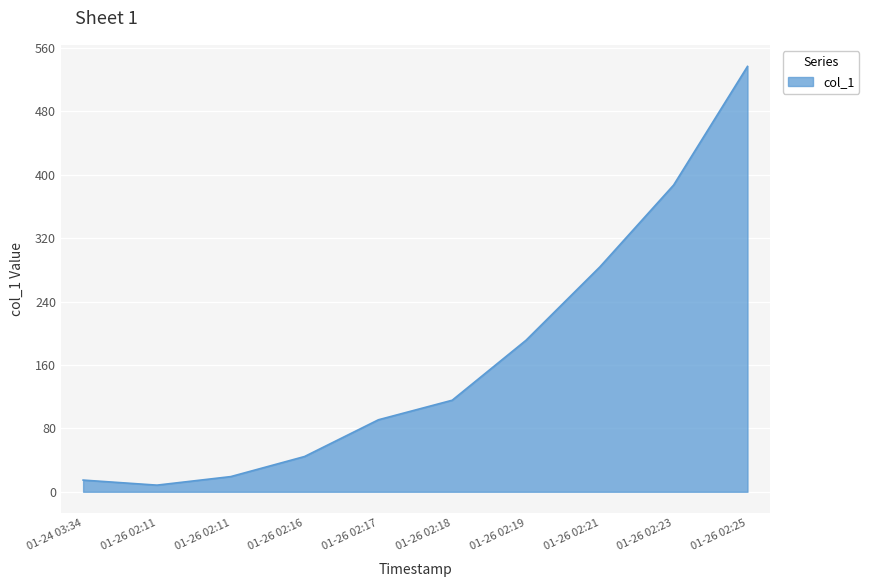

Does the chart have visible grid lines?

Yes